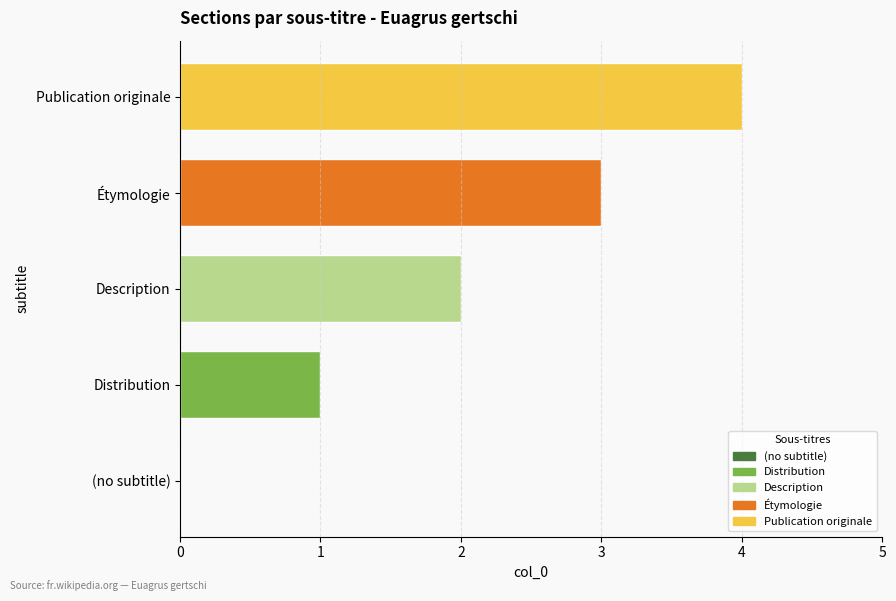

Rank the categories by value from highest to lowest.

Publication originale, Étymologie, Description, Distribution, (no subtitle)